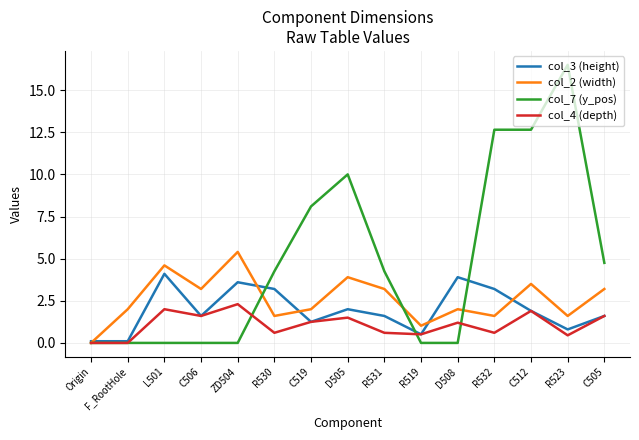

What position from the right is C519?

9